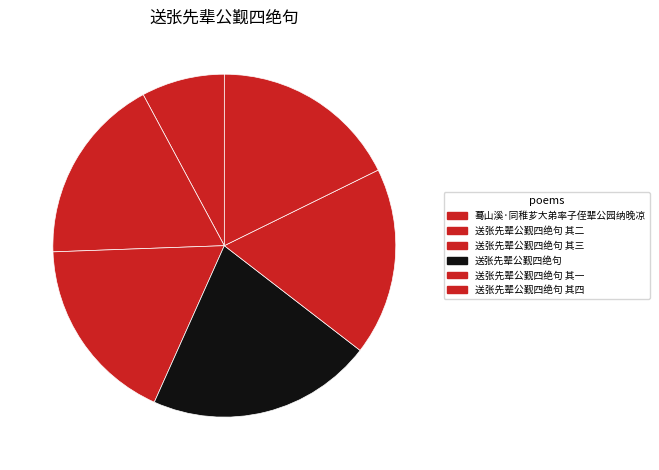

How many slices are in this pie chart?

6